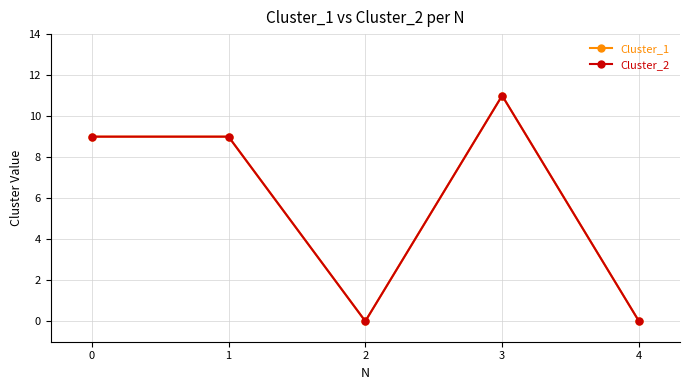

Does the chart have visible grid lines?

Yes